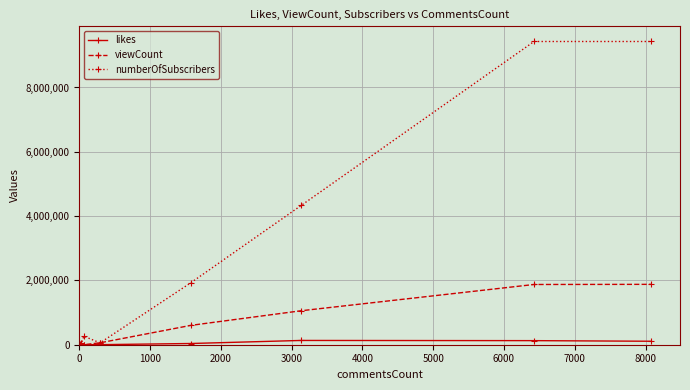

Which series has the largest range (max minus min)?

numberOfSubscribers